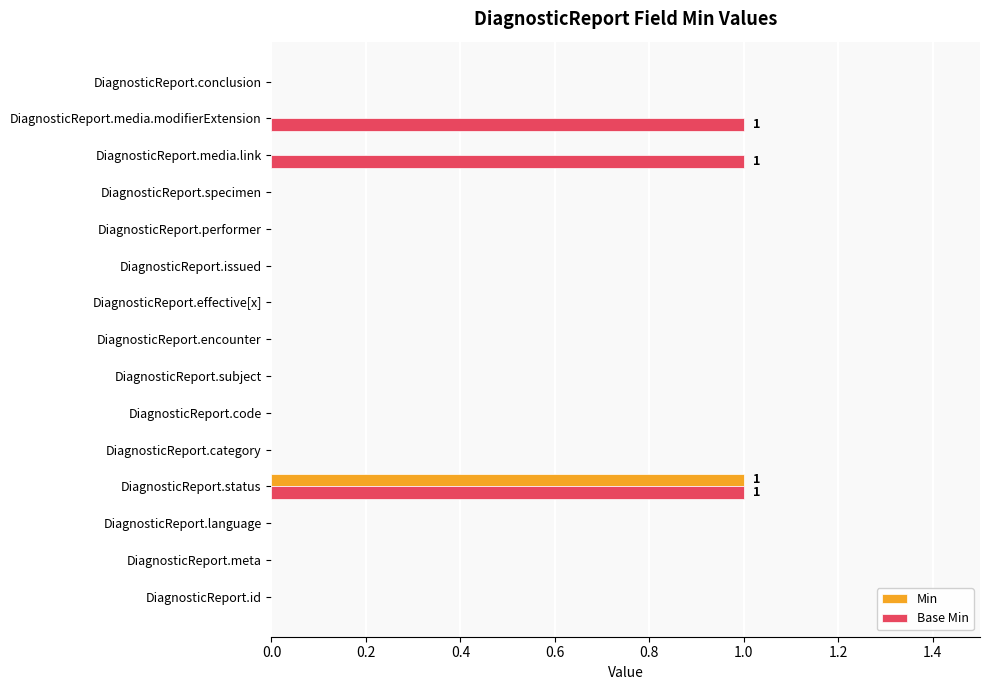

The Min series shows 0 at DiagnosticReport.effective[x]. True or false?

True